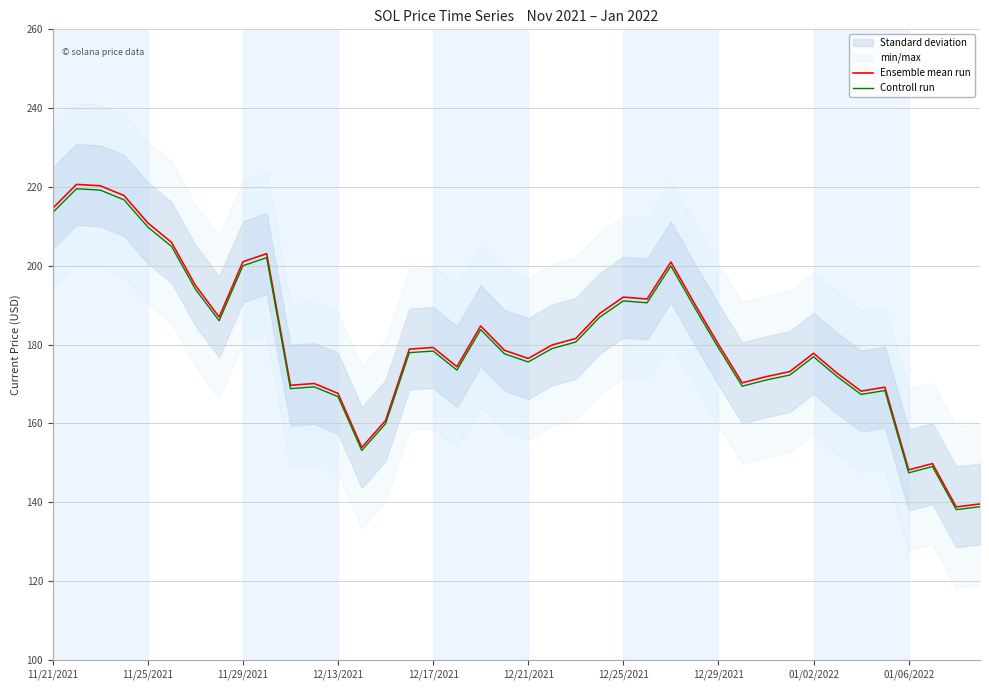

The value of Ensemble mean run at 11/29/2021 is 201.0. True or false?

True